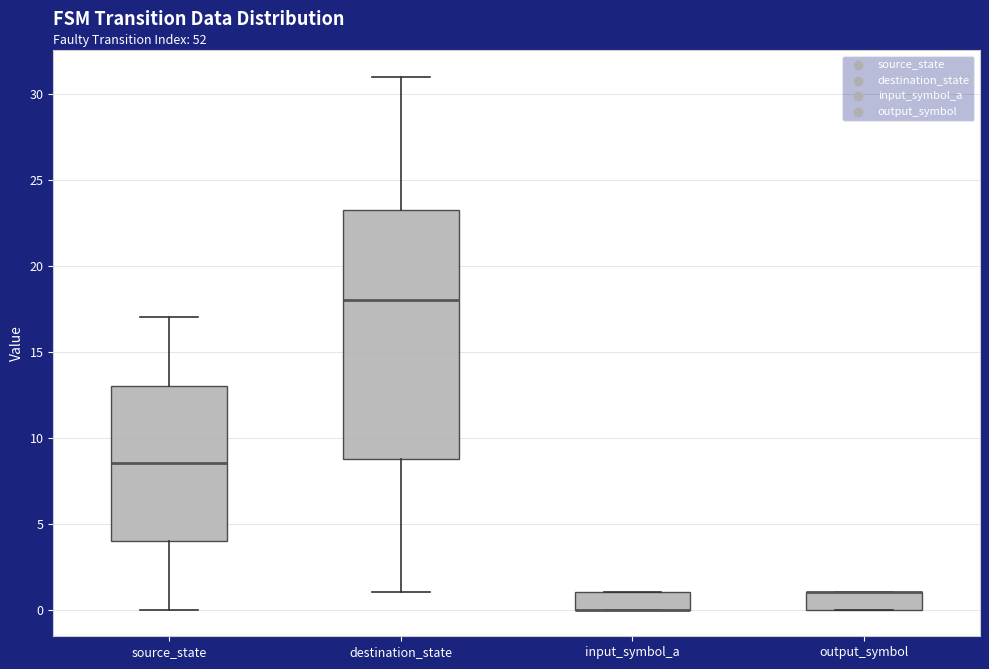

Reading left to right, read every box against the y-axis: the position of its median line, the range the box covers, and the ends of its whiskers. The values are not printed on the chart, so give them approximately, as read against the axis.

source_state: median 8.5, box 4.0 to 13.0, whiskers 0.0 to 17.0
destination_state: median 18.0, box 9.0 to 23.5, whiskers 1.0 to 31.0
input_symbol_a: median 0.0 (drawn on the box's lower edge), box 0.0 to 1.0, whiskers 0.0 to 1.0
output_symbol: median 1.0 (drawn on the box's upper edge), box 0.0 to 1.0, whiskers 0.0 to 1.0